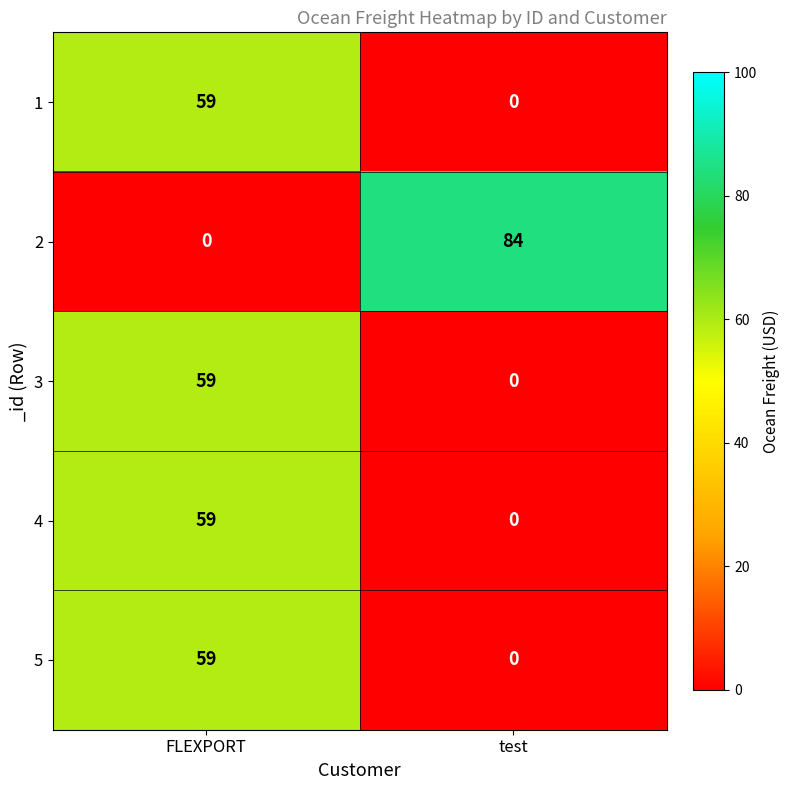

What is the average value of the 3 series?

30